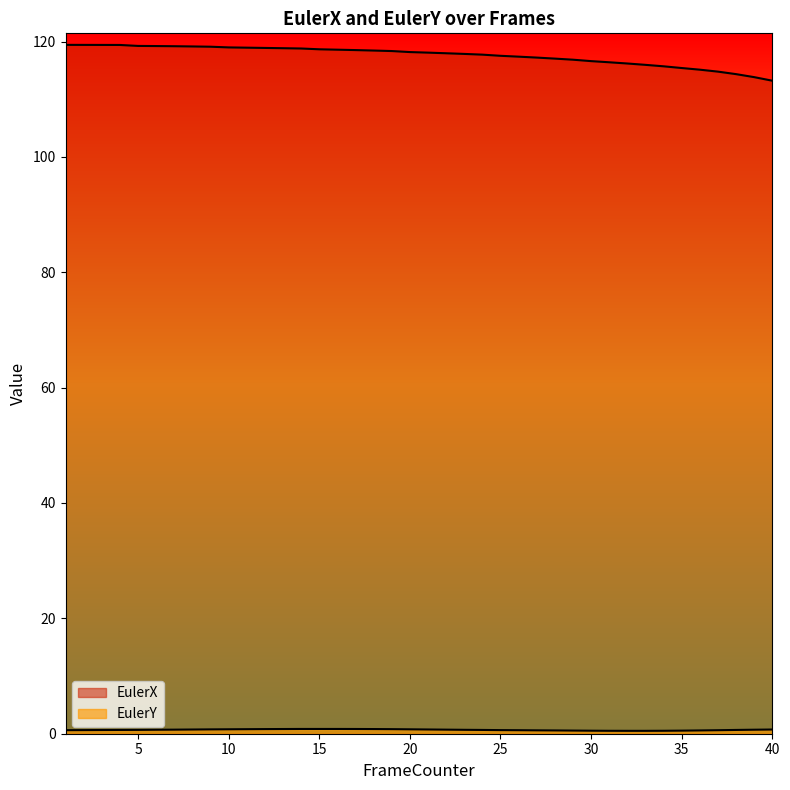

Reading left to right, transcribe all the data shown in this chart.

EulerX: 1=119.4	2=119.4	3=119.4	4=119.4	5=119.2	6=119.2	7=119.2	8=119.2	9=119.1	10=119.0	11=118.9	12=118.9	13=118.9	14=118.8	15=118.7	16=118.6	17=118.5	18=118.4	19=118.4	20=118.2	21=118.1	22=118.0	23=117.9	24=117.7	25=117.5	26=117.4	27=117.2	28=117.0	29=116.9	30=116.6	31=116.4	32=116.2	33=116.0	34=115.7	35=115.4	36=115.1	37=114.8	38=114.4	39=113.8	40=113.2
EulerY: 1=0.6	2=0.6	3=0.6	4=0.6	5=0.6	6=0.7	7=0.7	8=0.7	9=0.7	10=0.7	11=0.8	12=0.8	13=0.8	14=0.8	15=0.8	16=0.8	17=0.8	18=0.8	19=0.8	20=0.7	21=0.7	22=0.7	23=0.6	24=0.6	25=0.6	26=0.6	27=0.6	28=0.5	29=0.5	30=0.5	31=0.5	32=0.5	33=0.5	34=0.5	35=0.5	36=0.5	37=0.6	38=0.6	39=0.7	40=0.7